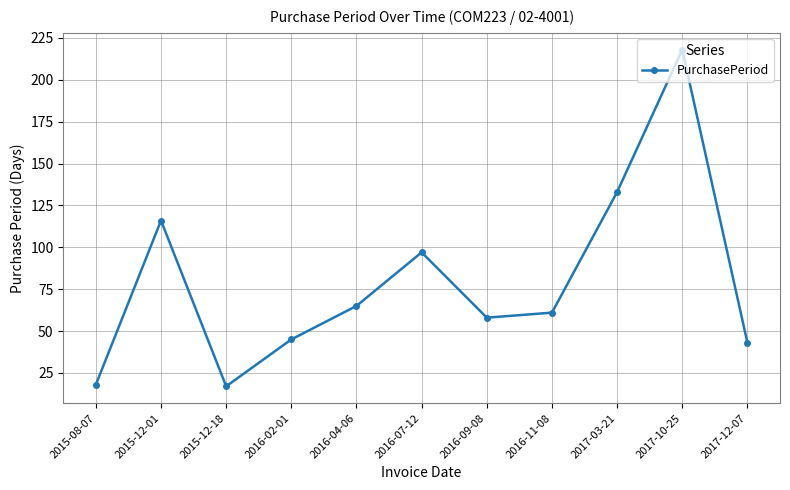

The value at 2016-04-06 is 65. True or false?

True